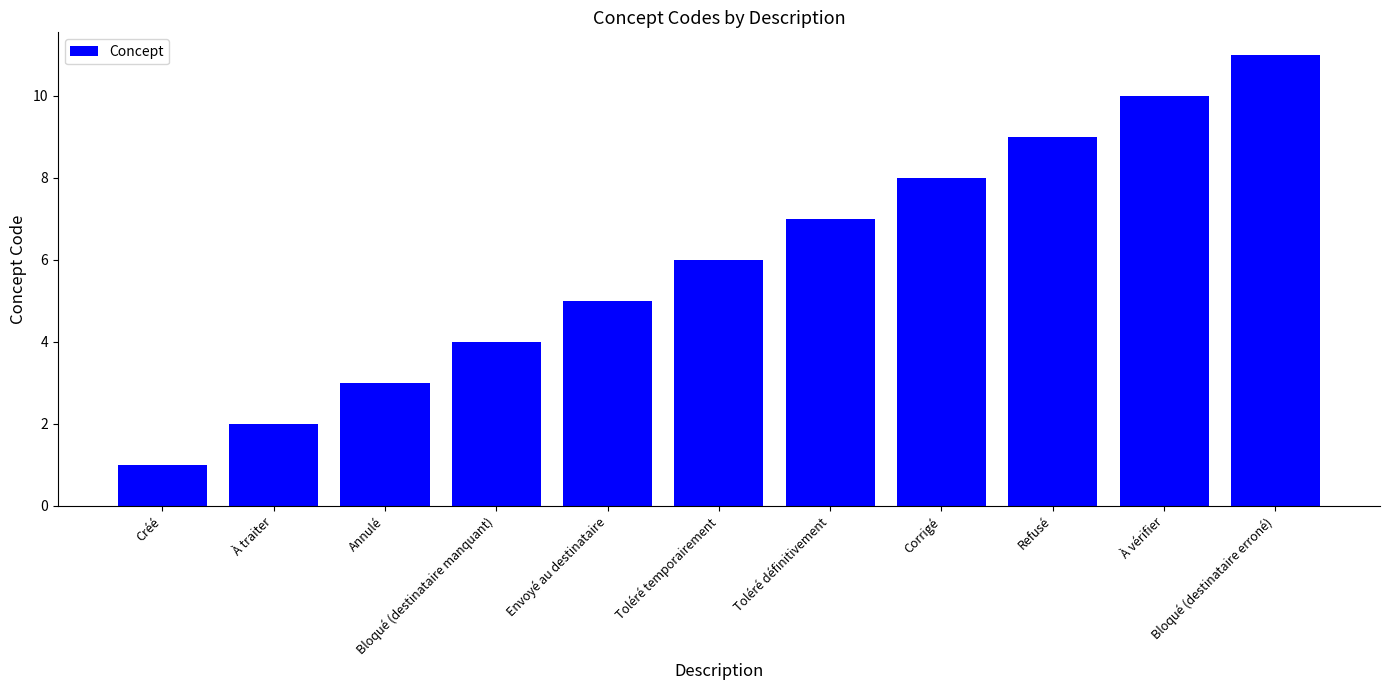

What value does the data have at Créé?

1